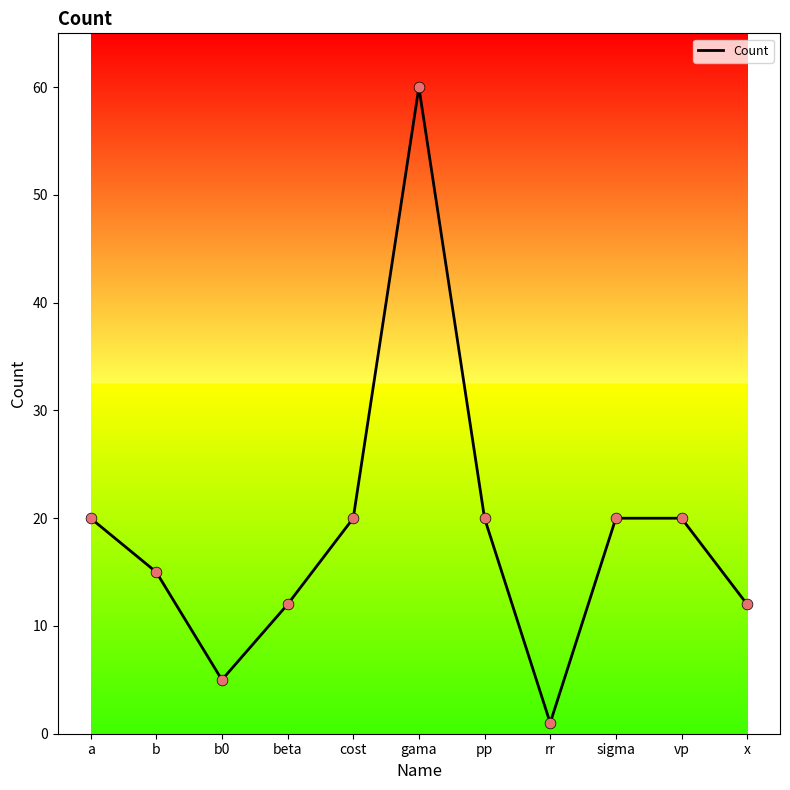

Which has a higher value, gama or beta?

gama